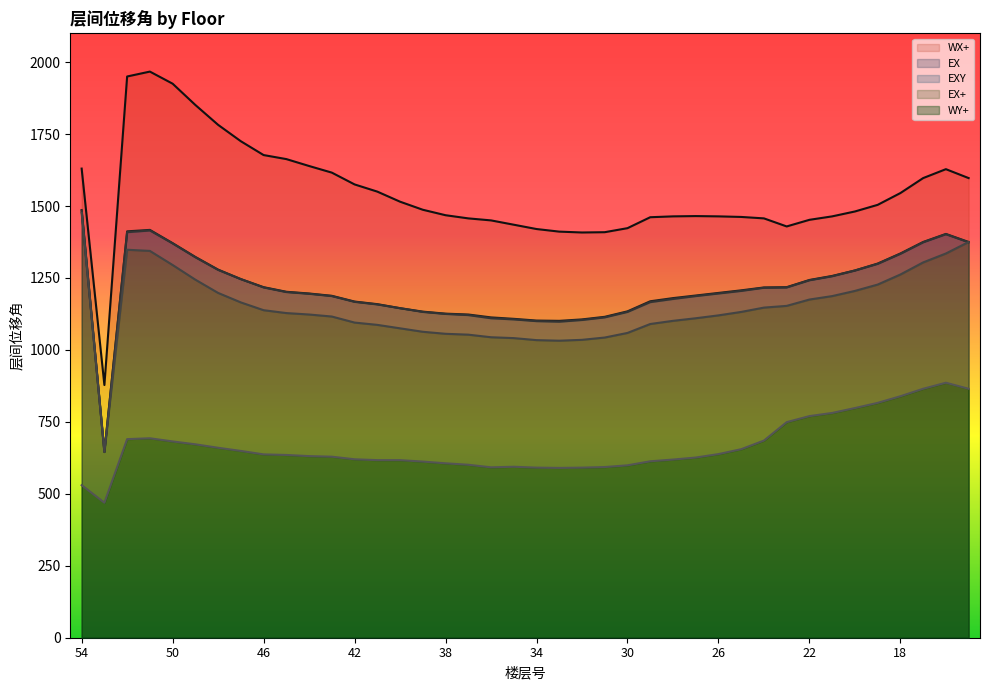

True or false: WY+ has a value of 749 at 23.

True